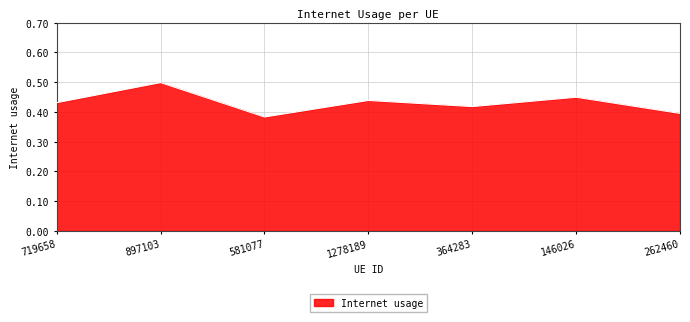

Is it true that the value at 262460 is 0.2?

False